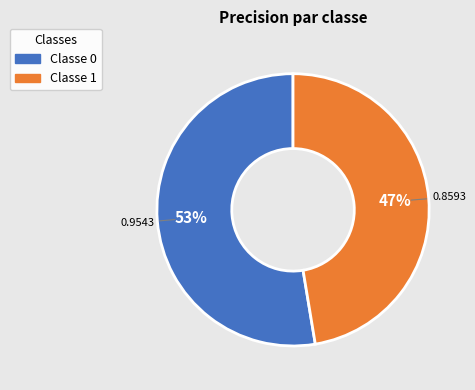

Does any single category account for the majority?

Yes